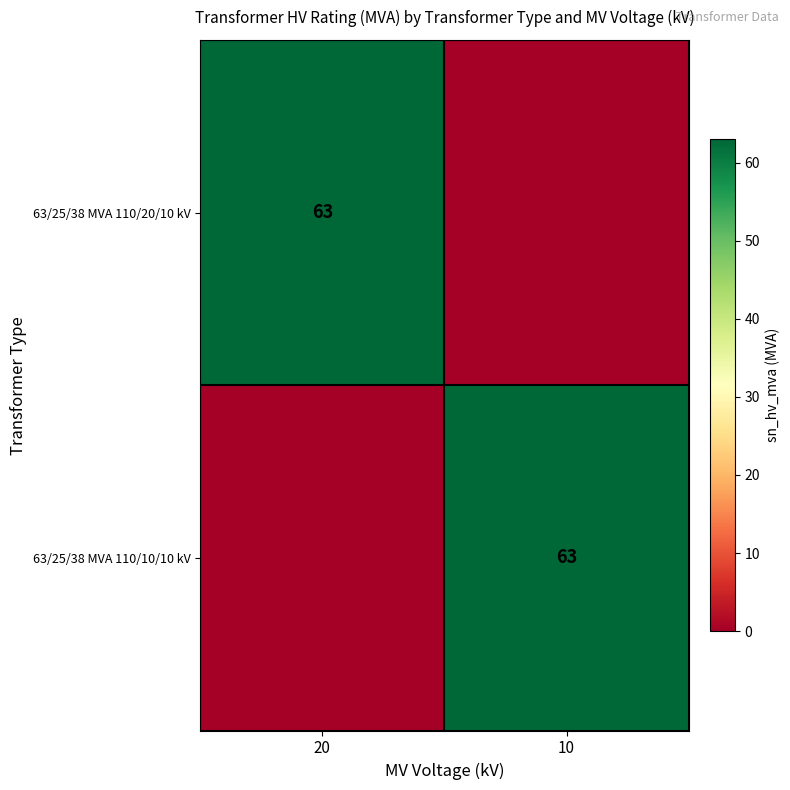

The value of 63/25/38 MVA 110/20/10 kV at 20 is 15. True or false?

False